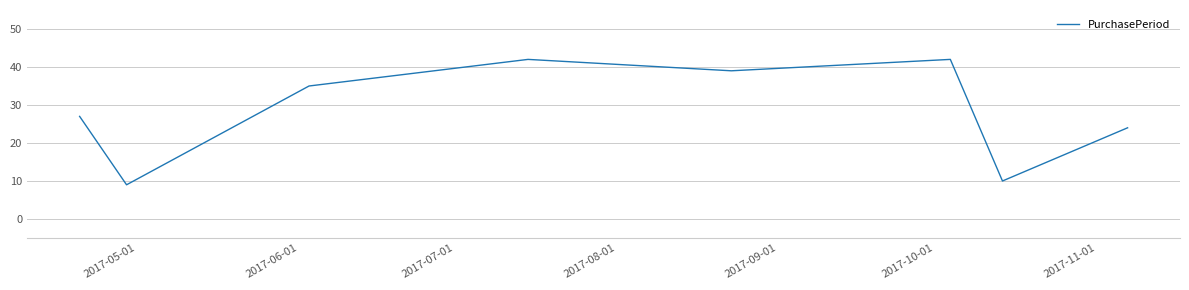

What is the sum of all values?

228